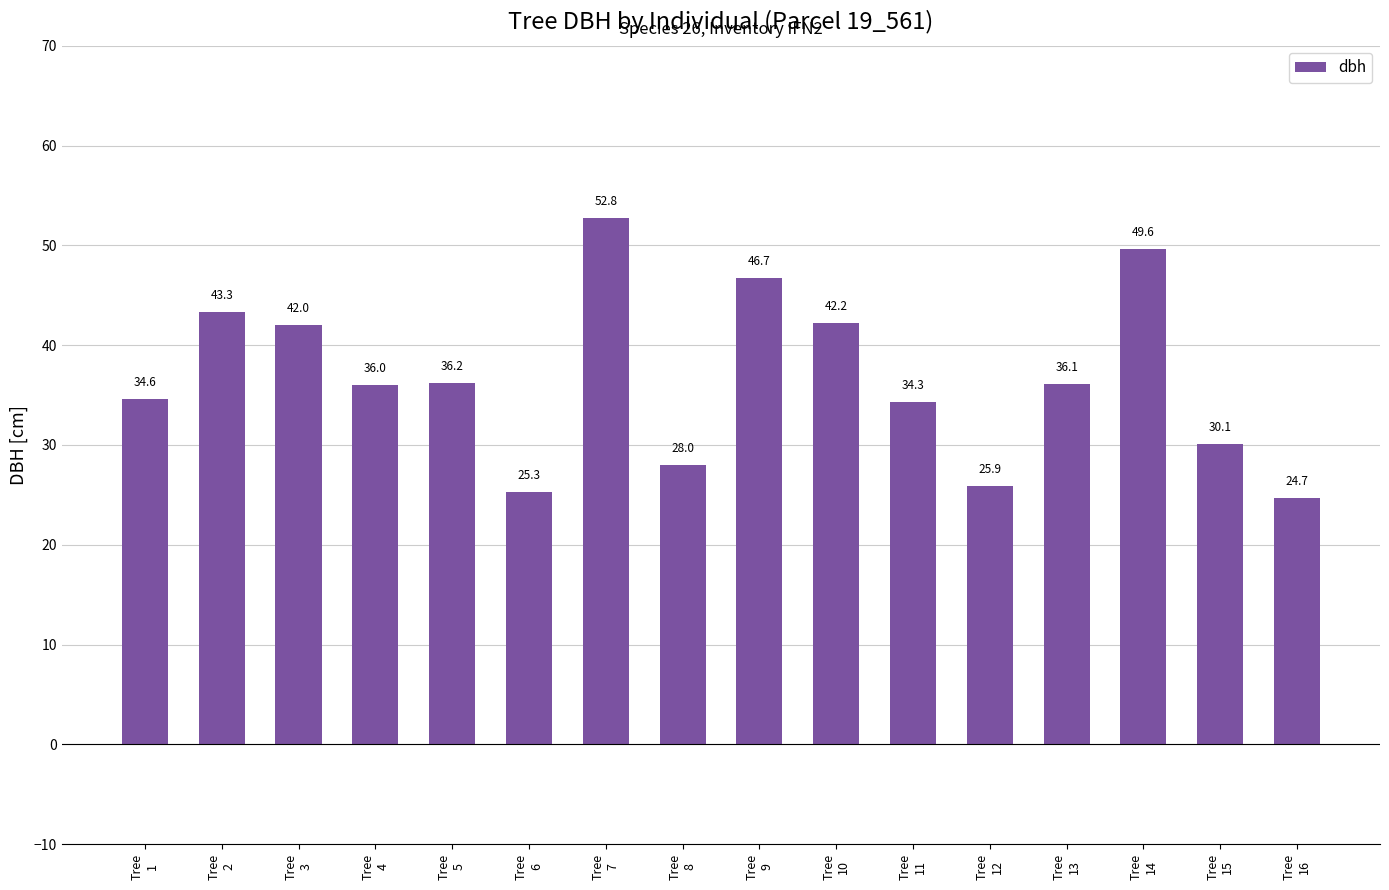

The chart shows a value of 52.8 at Tree
7. True or false?

True